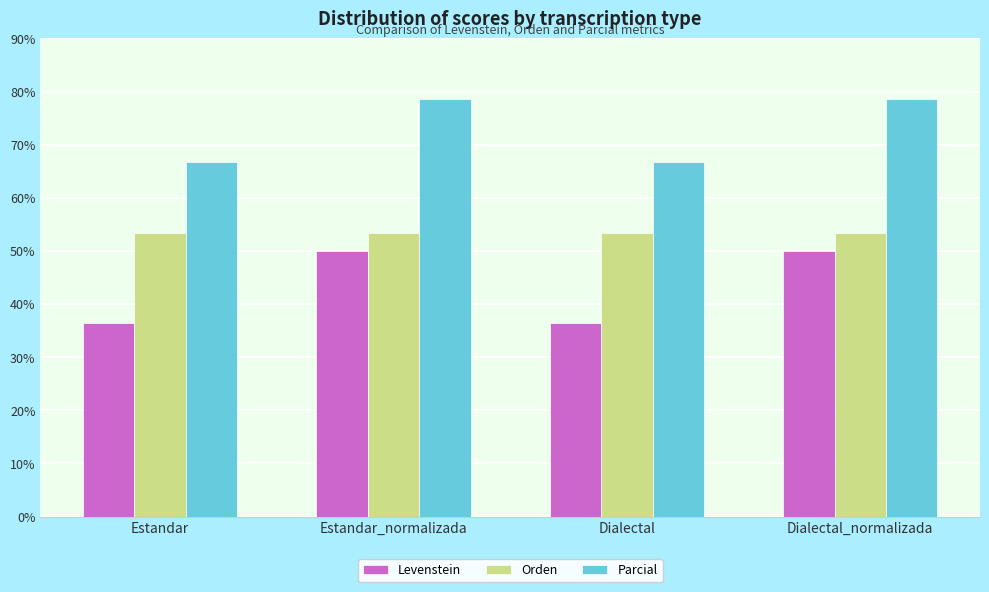

Reading left to right, extract all data points from this chart.

Levenstein: Estandar=36.4	Estandar_normalizada=50.0	Dialectal=36.4	Dialectal_normalizada=50.0
Orden: Estandar=53.3	Estandar_normalizada=53.3	Dialectal=53.3	Dialectal_normalizada=53.3
Parcial: Estandar=66.7	Estandar_normalizada=78.6	Dialectal=66.7	Dialectal_normalizada=78.6